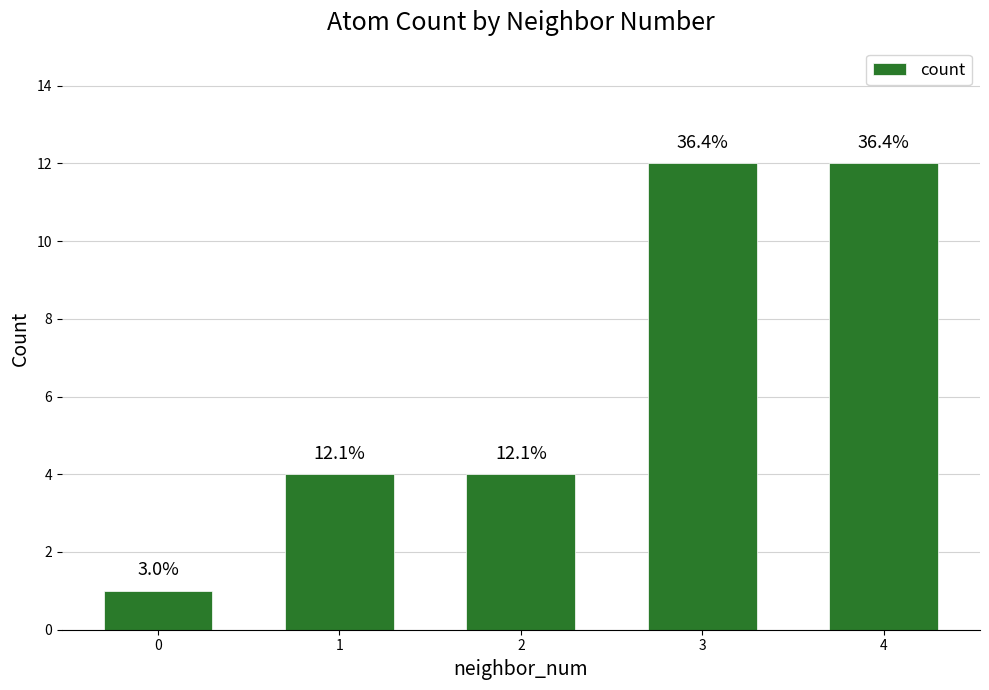

What is the difference between the second highest and minimum values?

11